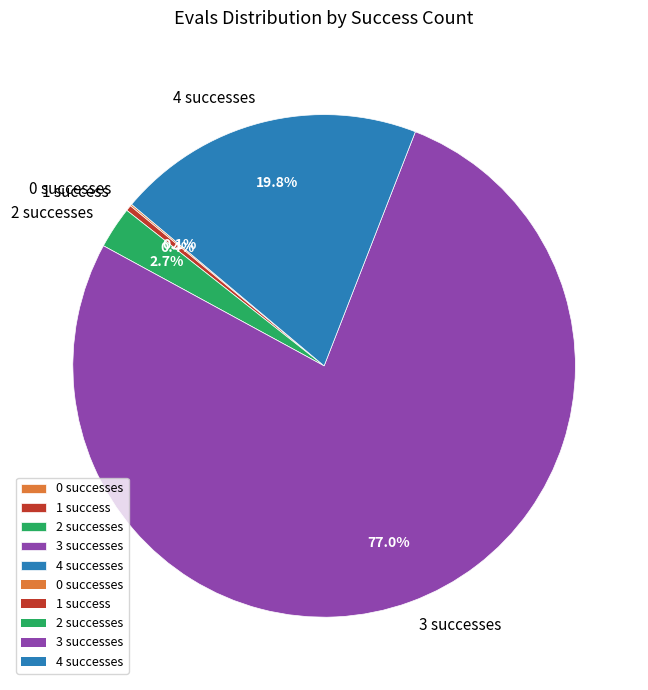

To the nearest percent, what is the difference between the largest and smallest slice percentages?

77%